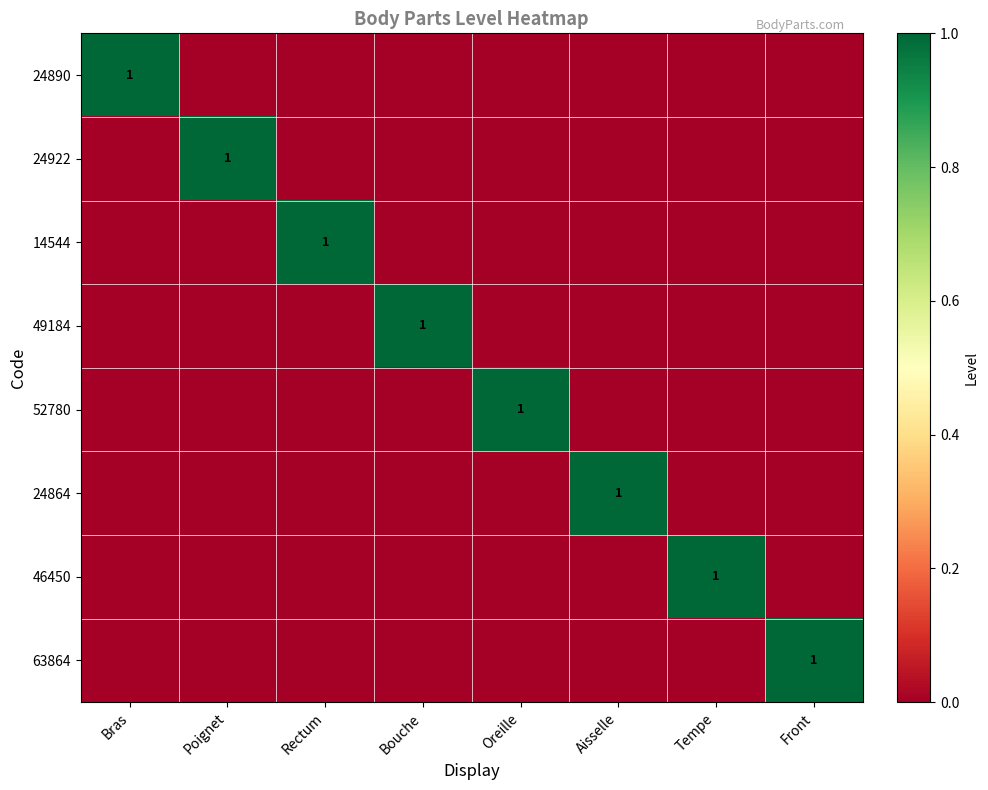

Between Front and Poignet, which is larger?

Front